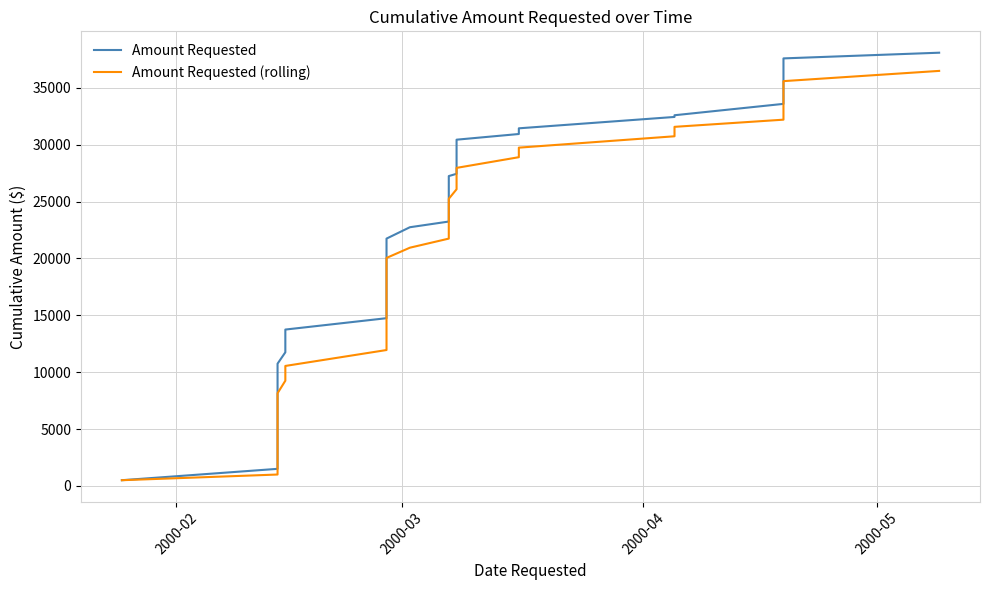

Reading right to left, extract all data points from this chart.

Amount Requested: 38100	37600	36600	35600	34600	33600	32600	32450	31450	30950	30450	28450	27450	27250	26250	25250	24250	23250	22750	21750	20750	20250	19250	18250	17250	16750	15750	14750	13750	11750	10750	8750	7750	7250	6250	5500	4500	2500	1500	500
Amount Requested (rolling): 36500	35600	34600	33770	32940	32210	31580	30750	29750	28910	27970	26930	26090	25250	24350	23450	22550	21750	20950	20050	19150	18350	17450	16550	15650	14550	13350	11950	10550	9250	8150	7100	6250	5200	4050	2900	2250	1500	1000	500